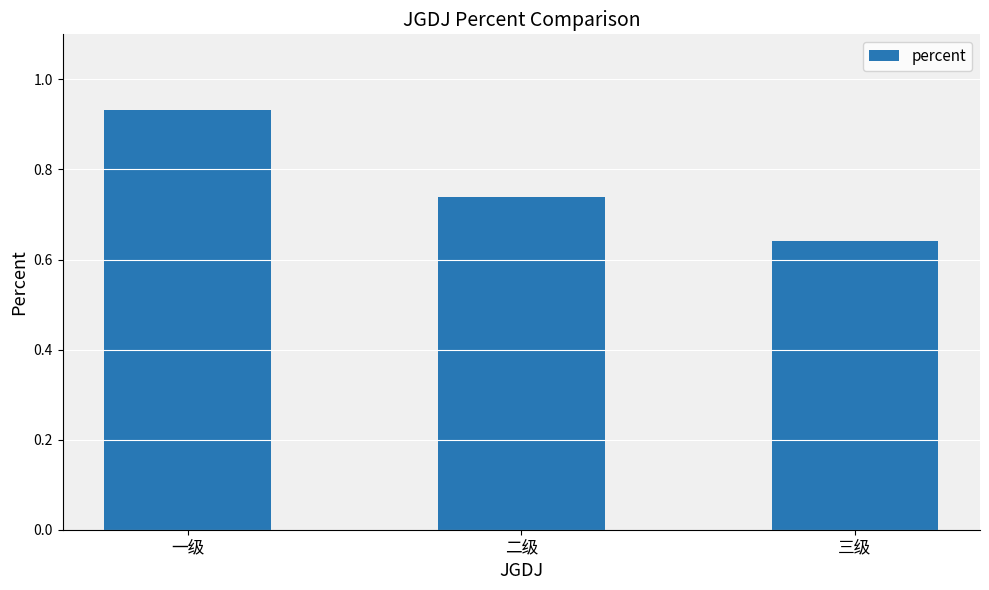

Are the bars grouped side by side (vs. stacked)?

No